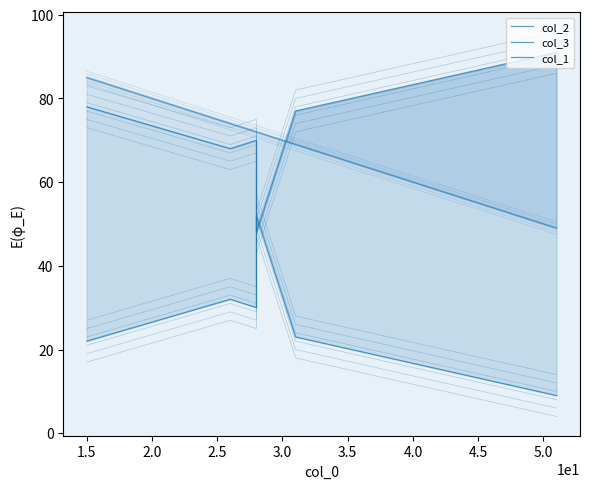

In col_3, how many points are higher than both neighbors (excluding endpoints)?

2